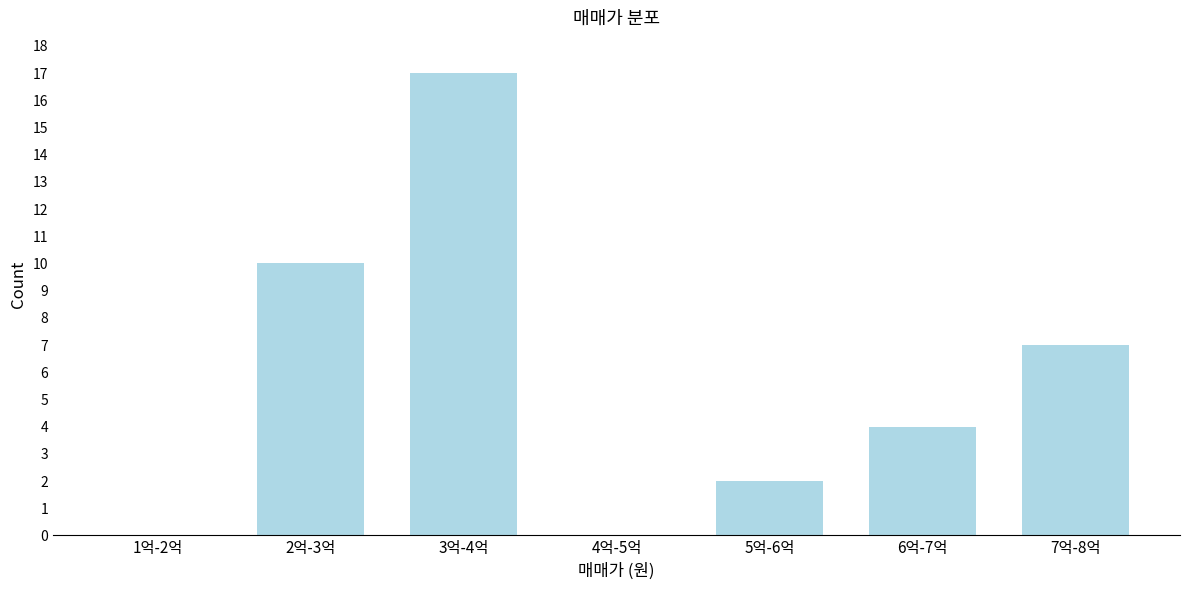

Reading right to left, what are all the values shown in this chart?

7억-8억=7	6억-7억=4	5억-6억=2	4억-5억=0	3억-4억=17	2억-3억=10	1억-2억=0